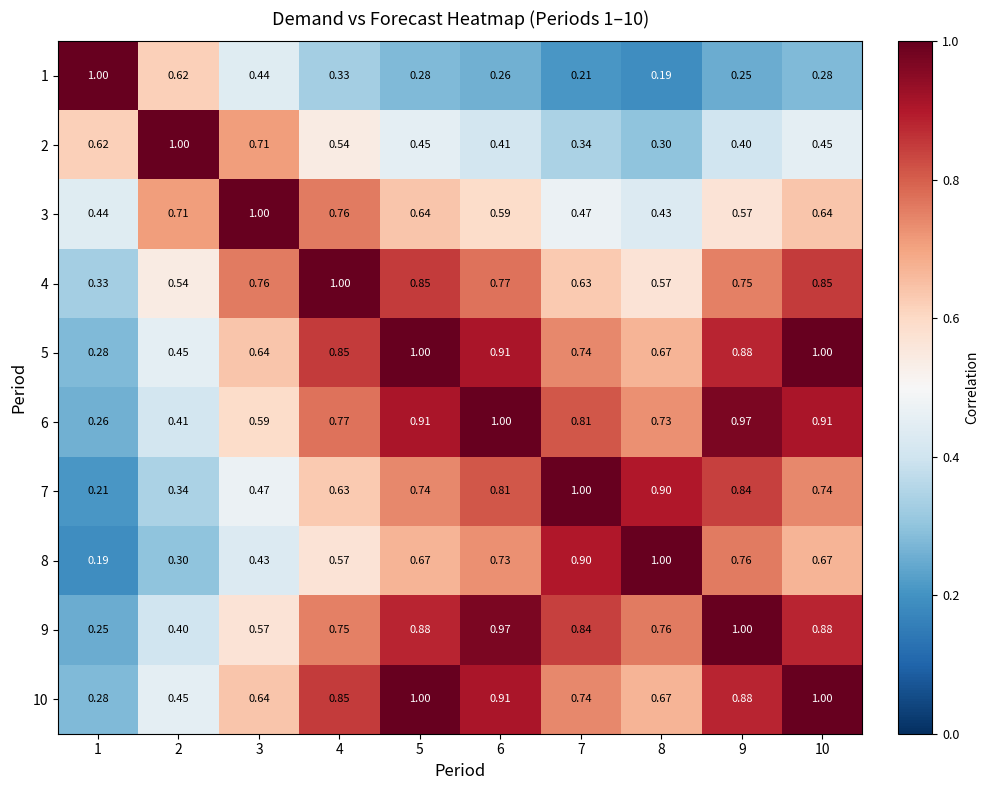

Which label corresponds to the smallest value in the chart?

8